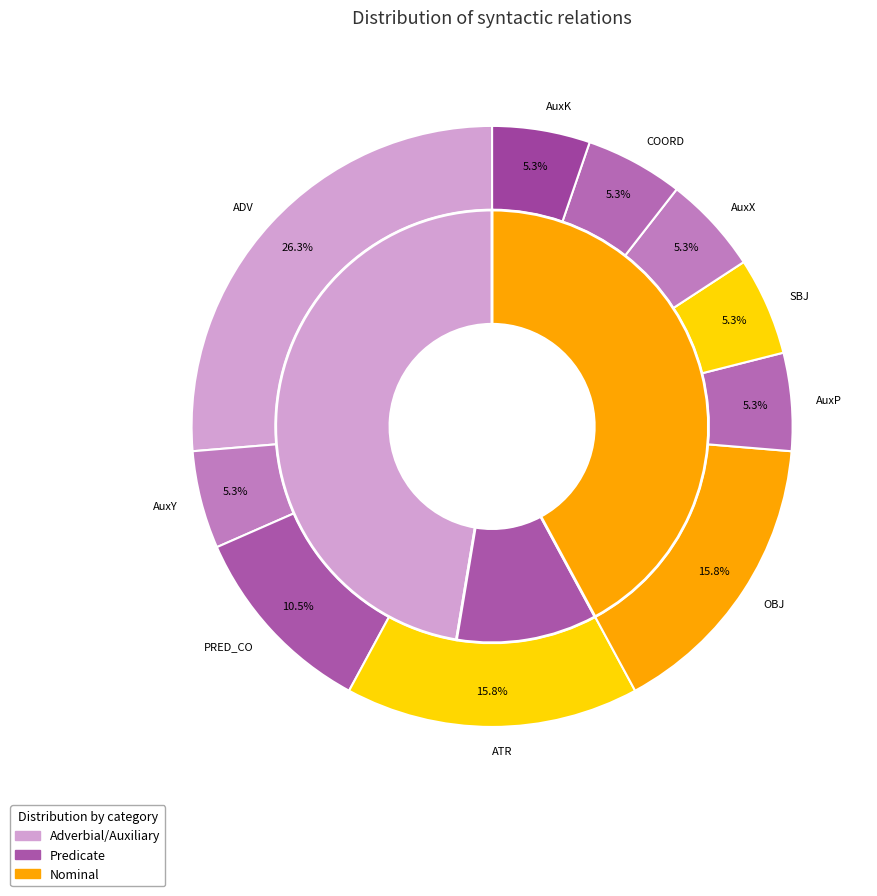

What is the change in value from ATR to AuxK?

-2